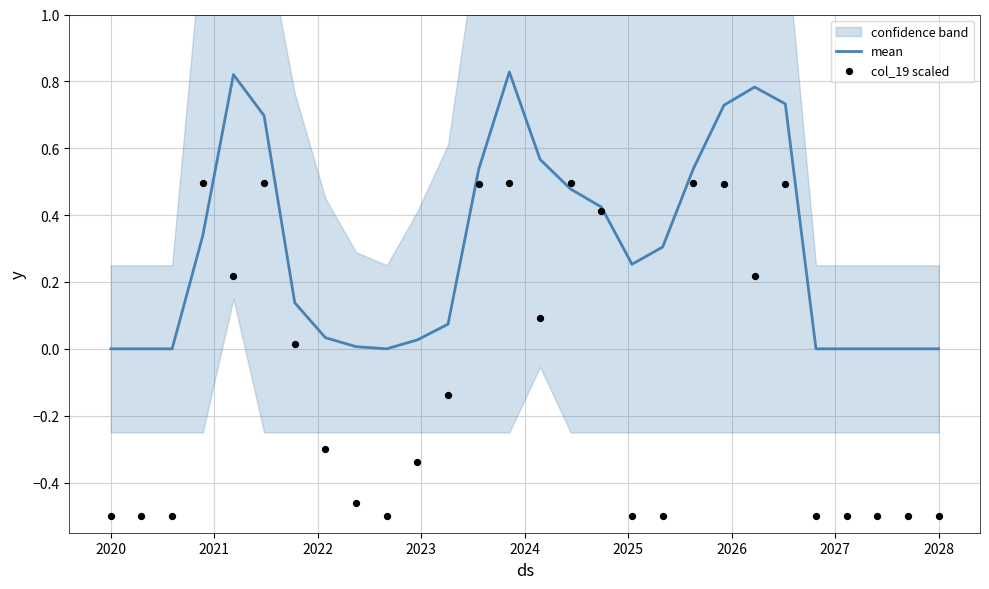

What is the total value across all series at 2021?

-0.5